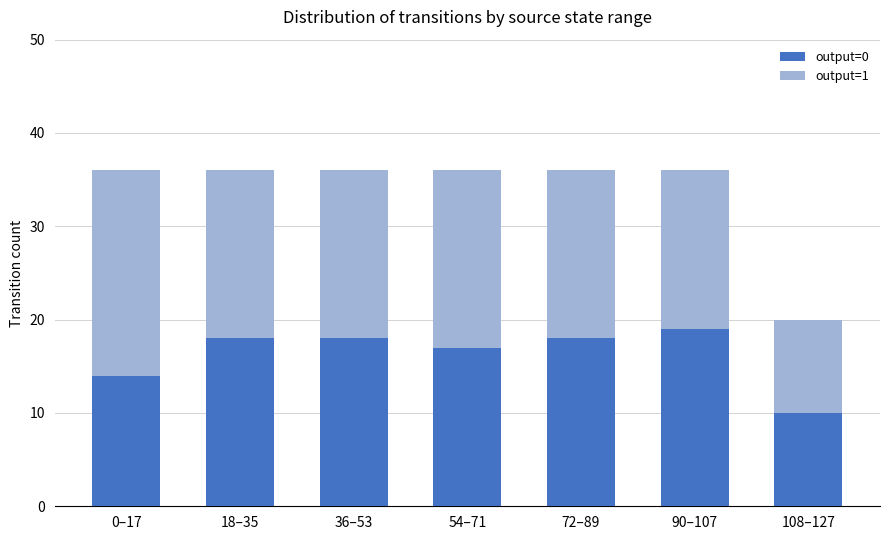

The value of output=0 at 54–71 is 17. True or false?

True